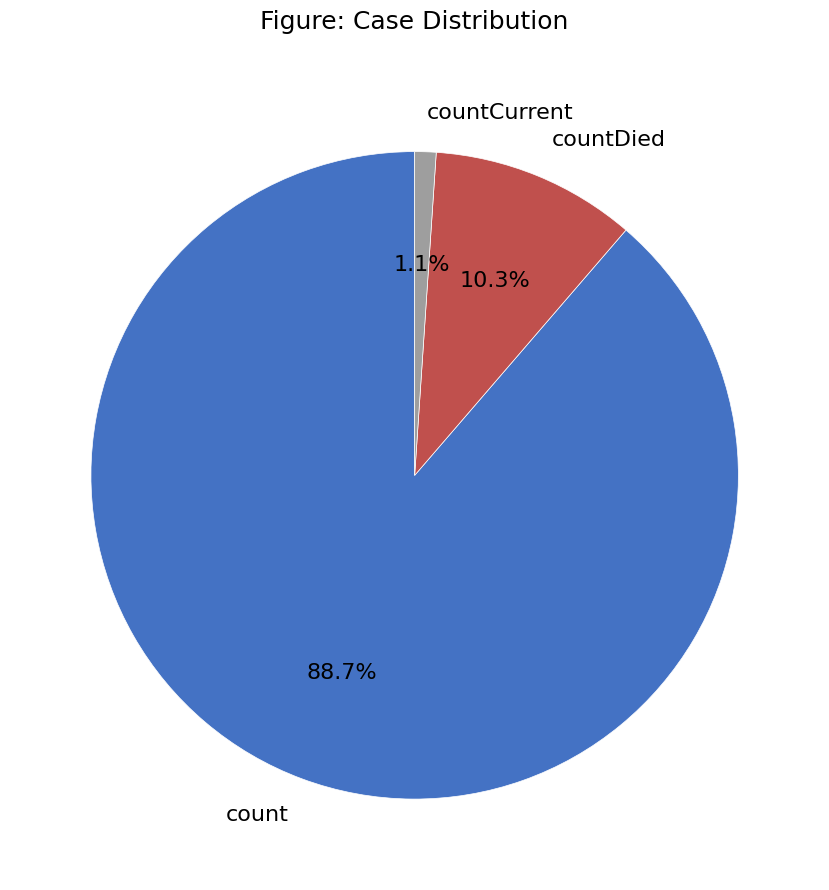

Which has a higher value, countCurrent or count?

count